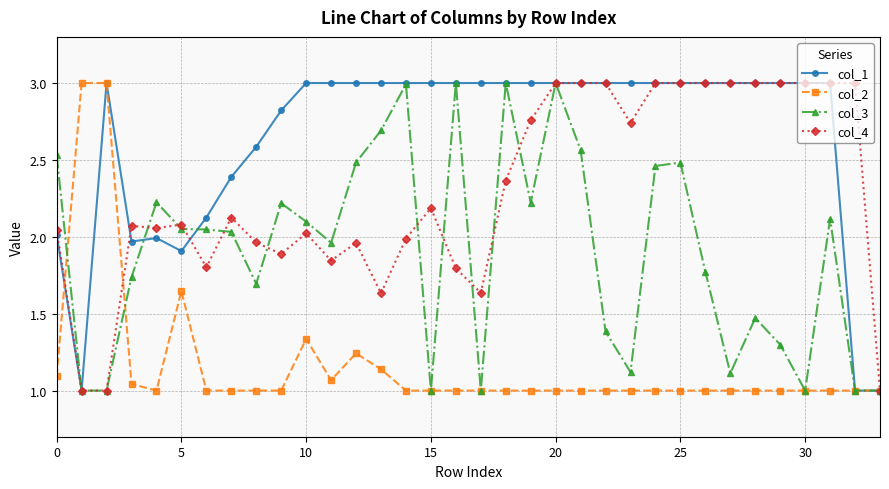

Which series has the largest total across all categories?

col_1